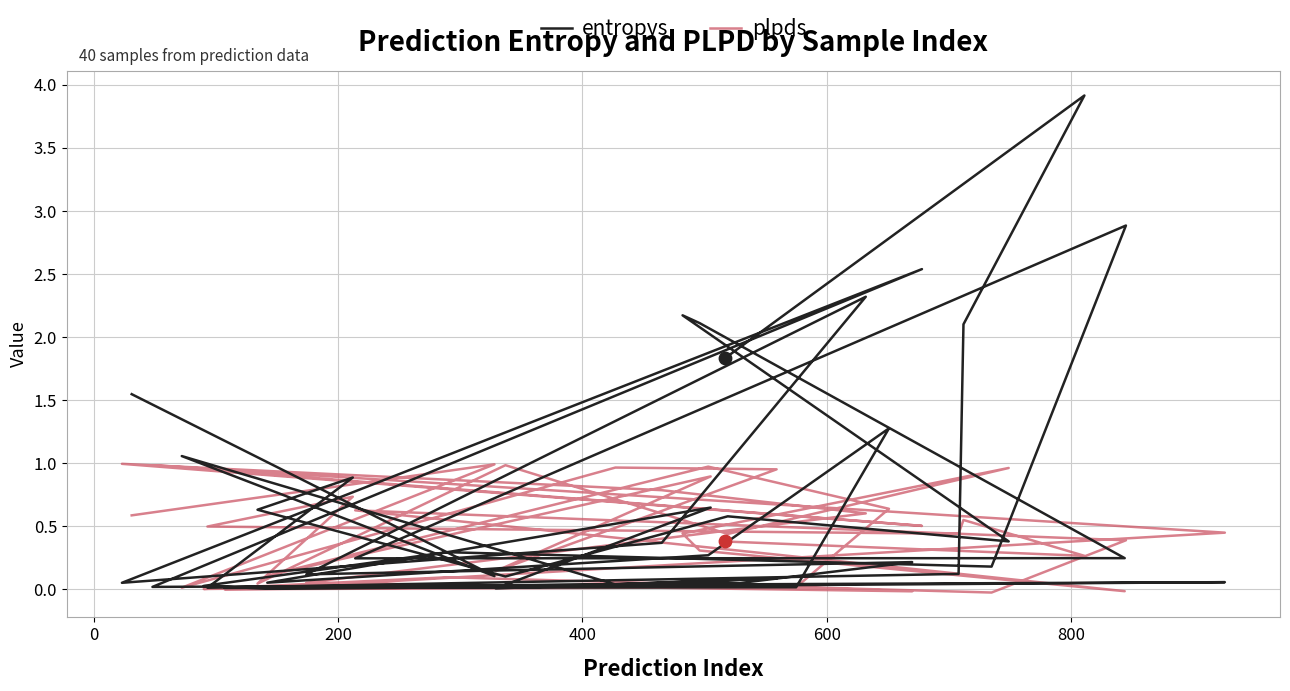

What are all the series names shown in the legend?

entropys, plpds